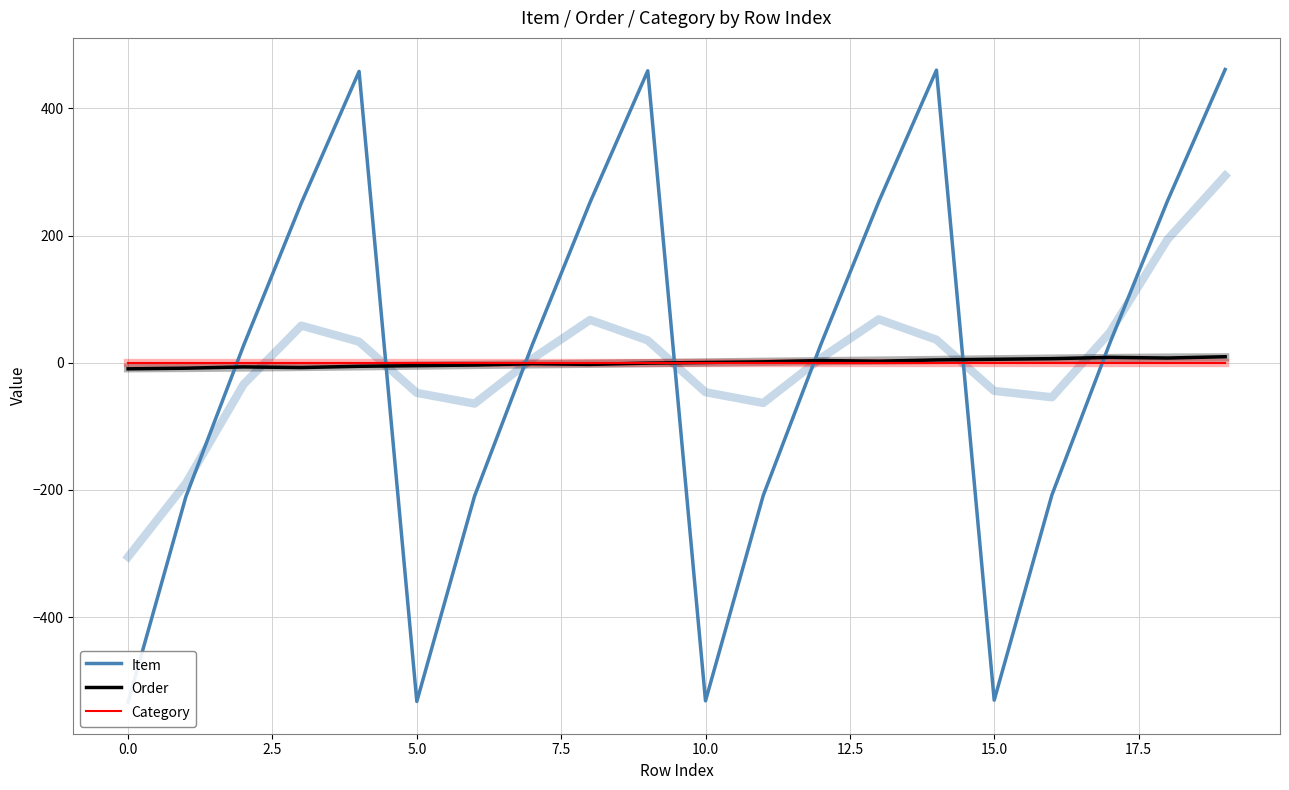

How many data points in Order are above 0?

10